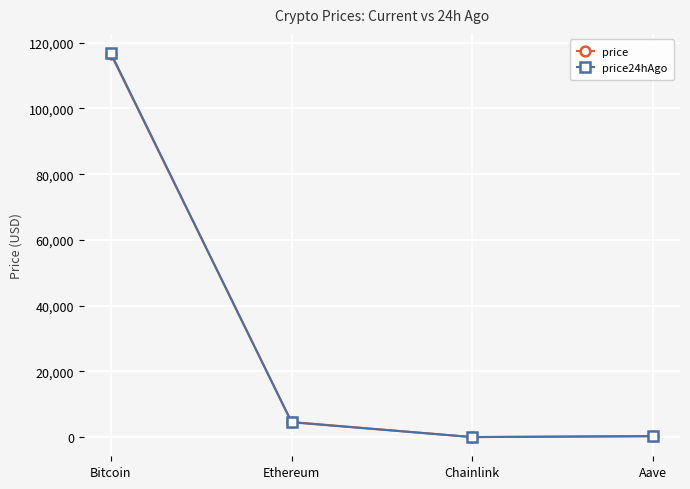

Where is price nearest to the value 58274?

Ethereum